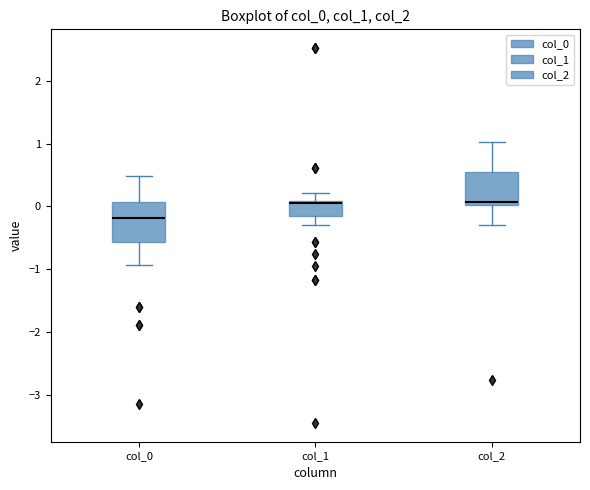

Reading left to right, read every box against the y-axis: the position of its median line, the range the box covers, and the ends of its whiskers. The values are not printed on the chart, so give them approximately, as read against the axis.

col_0: median -0.2, box -0.6 to 0.1, whiskers -0.9 to 0.5
col_1: median 0.0, box -0.1 to 0.1, whiskers -0.3 to 0.2
col_2: median 0.1, box 0.0 to 0.6, whiskers -0.3 to 1.0